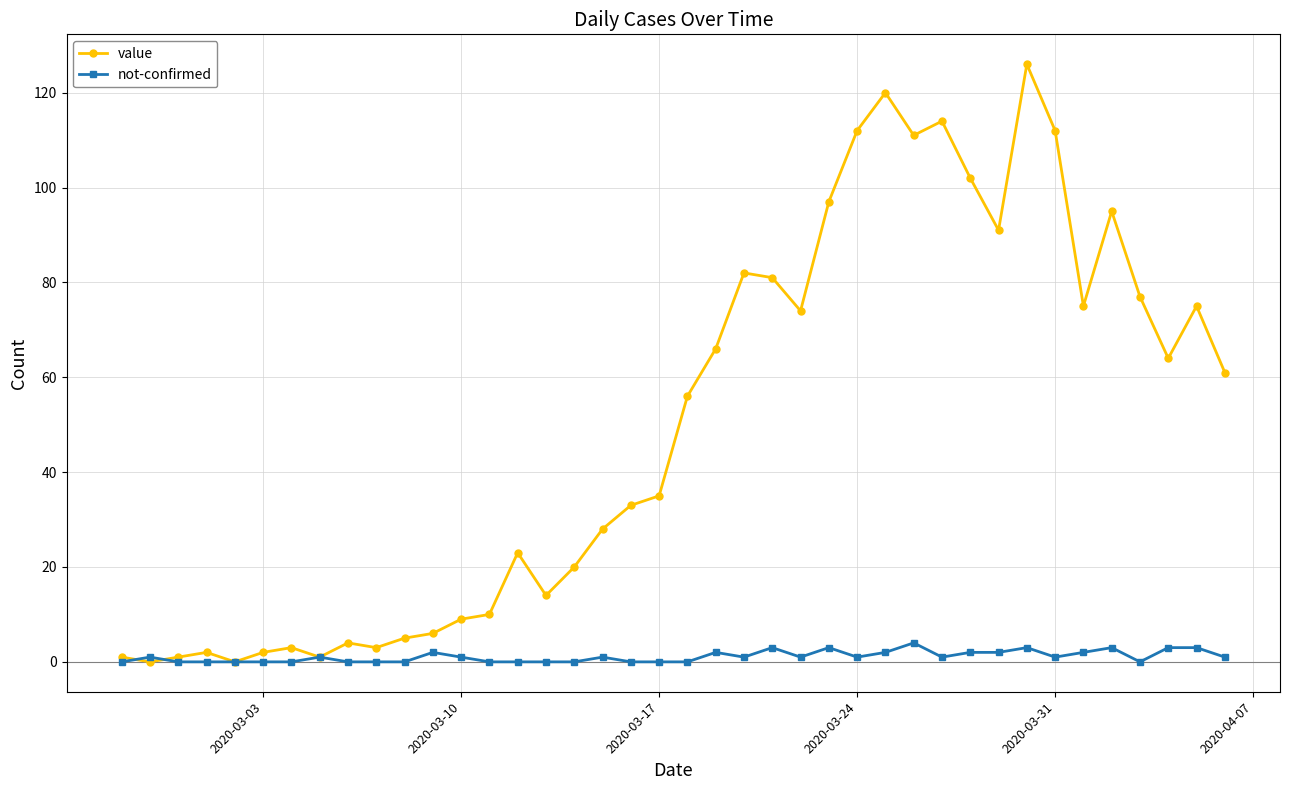

True or false: not-confirmed has more than 0 interior local peaks.

True